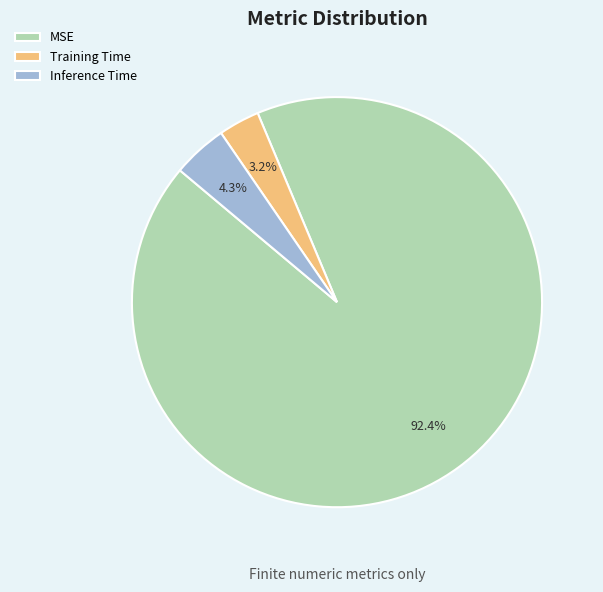

How many slices are in this pie chart?

3